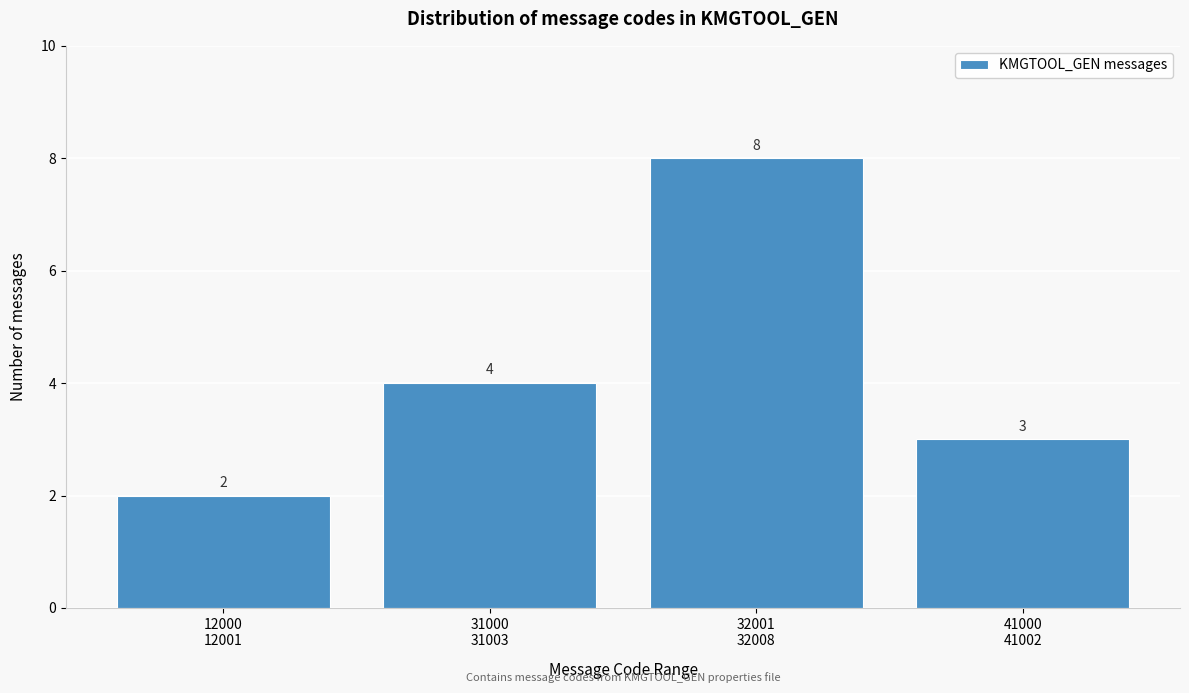

Reading left to right, what are all the values shown in this chart?

2	4	8	3